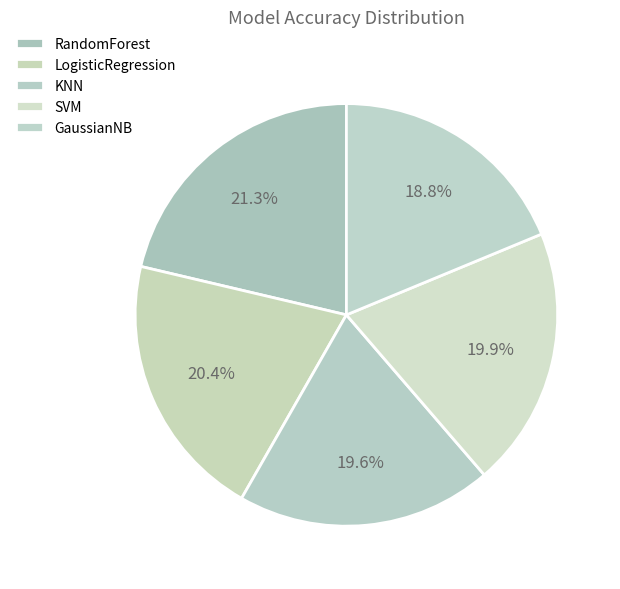

What percentage is the SVM slice, to the nearest percent?

20%